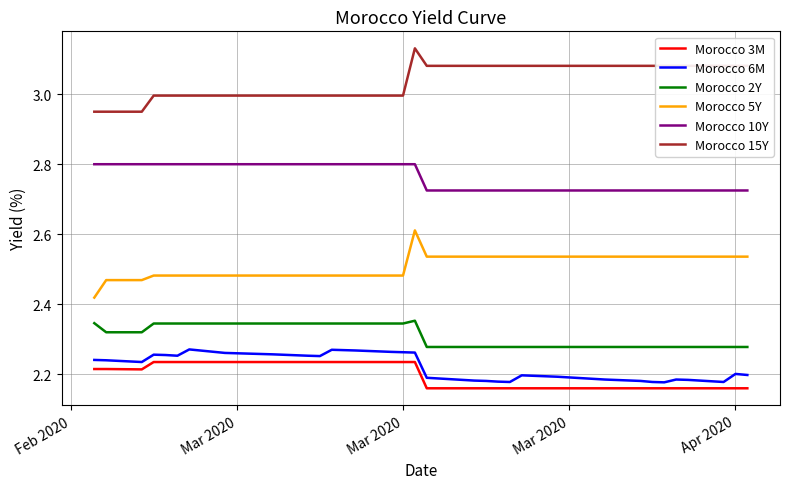

True or false: Morocco 3M and Morocco 15Y cross at least once.

False